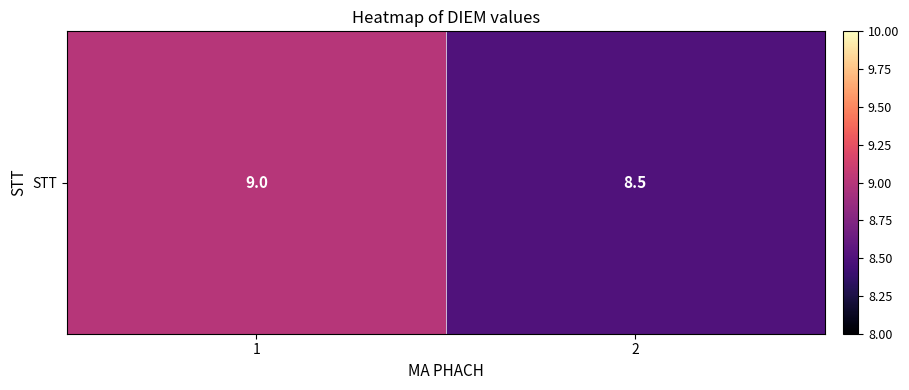

What is the sum of all values?

17.5